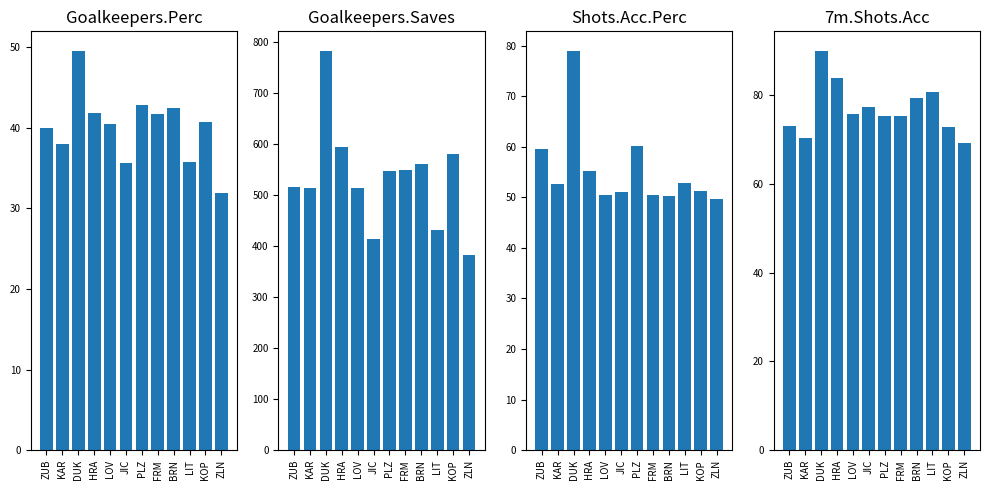

The value of 7m.Shots.Acc at HRA is 150.3. True or false?

False